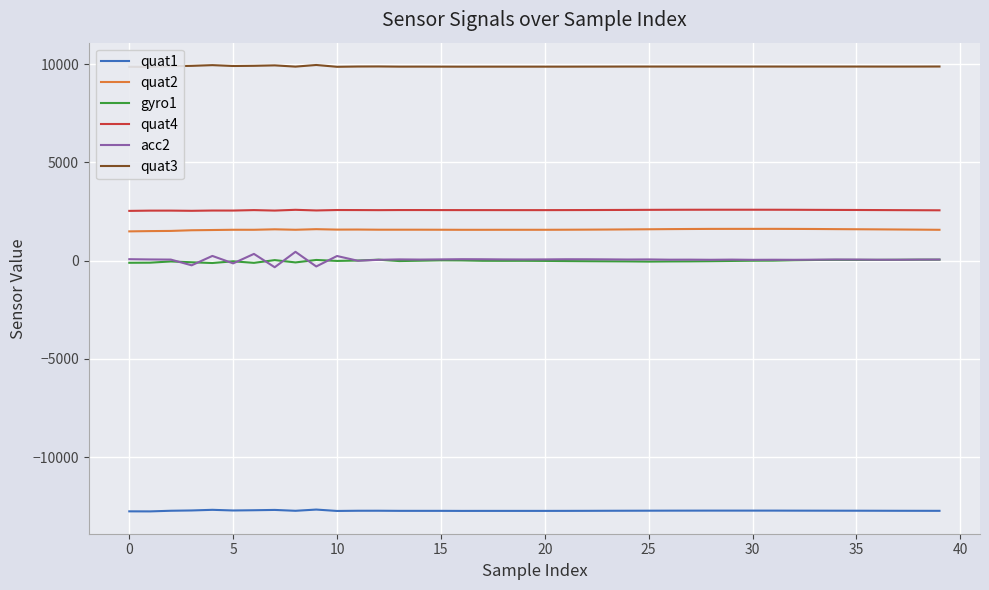

True or false: acc2 and quat4 cross at least once.

False